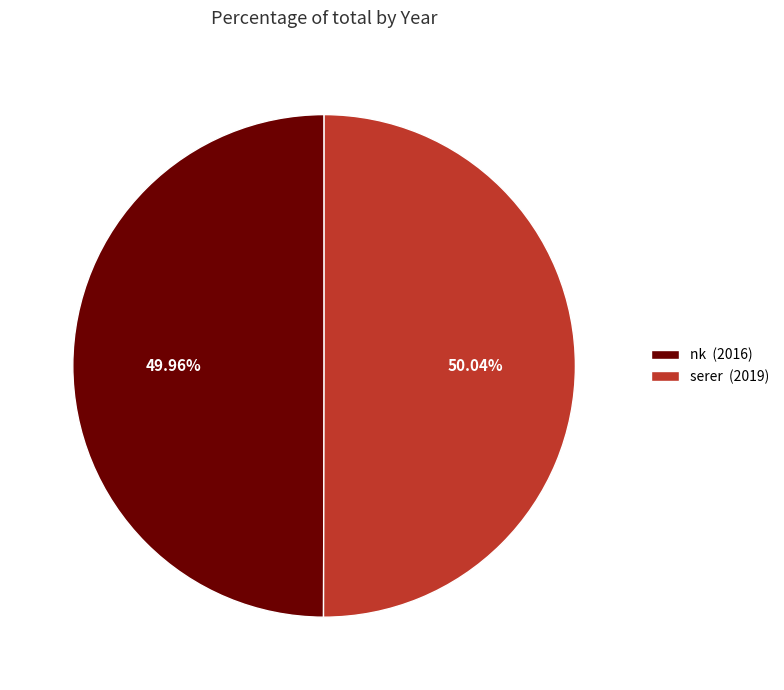

Is the sum of serer and nk greater than half?

Yes